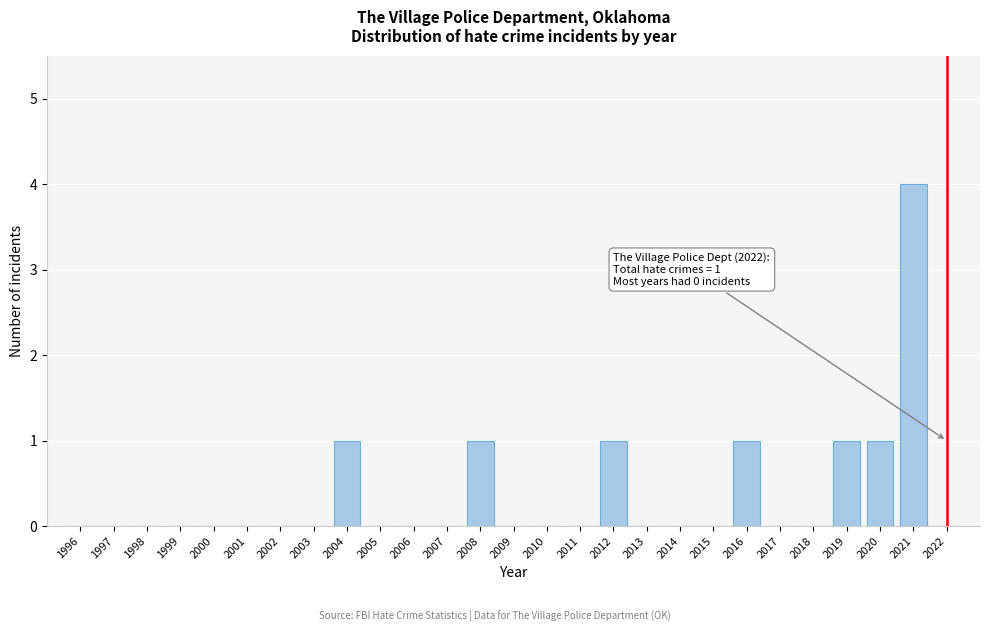

Reading left to right, extract all data points from this chart.

1996=0	1997=0	1998=0	1999=0	2000=0	2001=0	2002=0	2003=0	2004=1	2005=0	2006=0	2007=0	2008=1	2009=0	2010=0	2011=0	2012=1	2013=0	2014=0	2015=0	2016=1	2017=0	2018=0	2019=1	2020=1	2021=4	2022=0